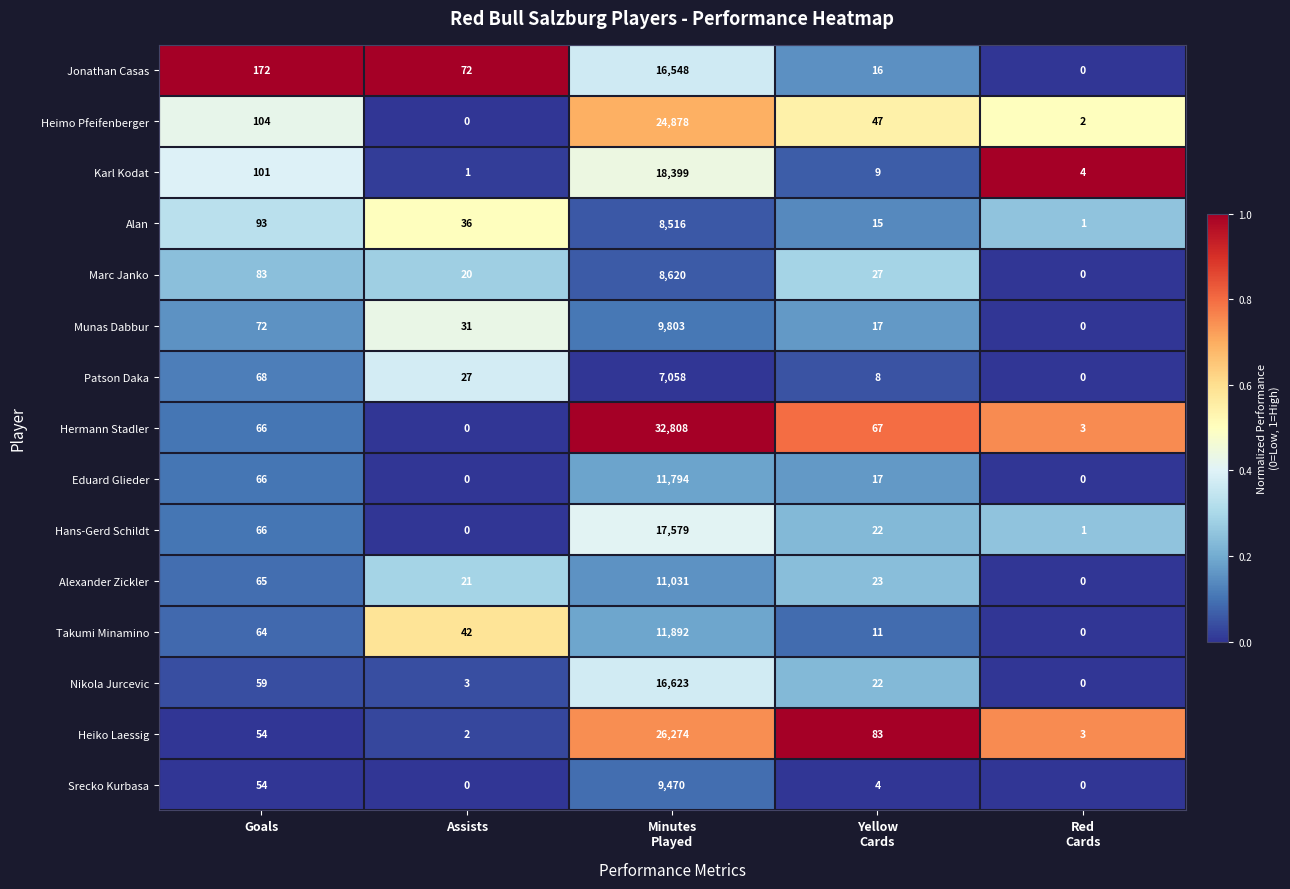

What is the highest value of the Marc Janko series?

8620